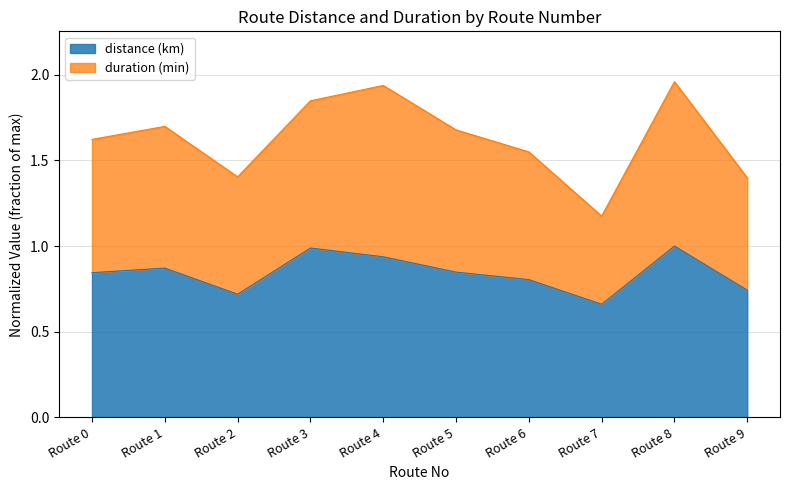

Which series has the widest spread of values?

duration (min)